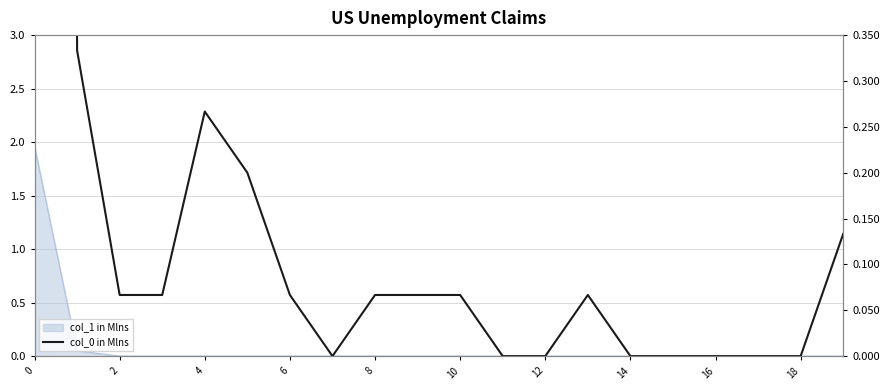

True or false: the data shows 0.1 at 19.

True